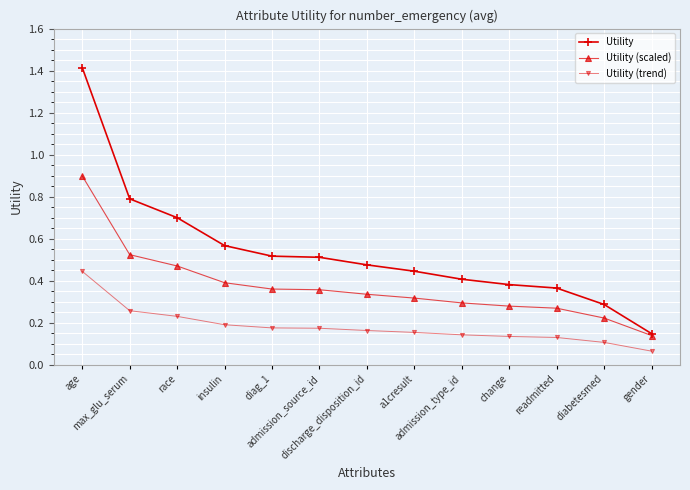

What is the greatest value displayed?

1.4